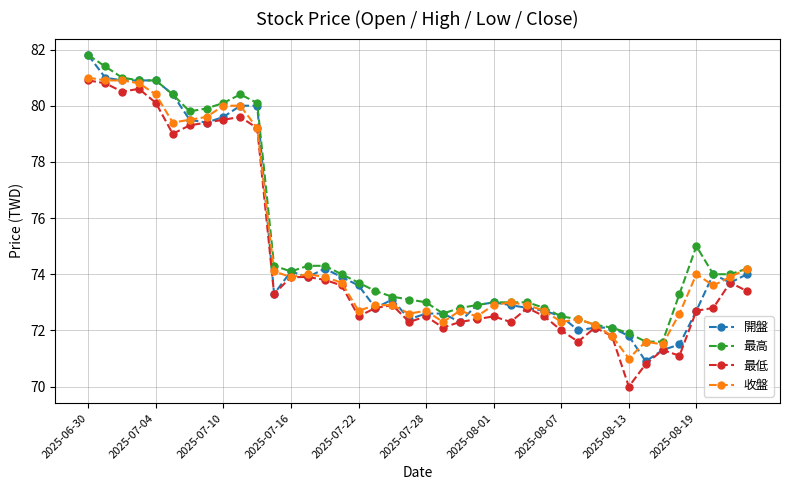

What is the maximum value for 收盤?

81.0